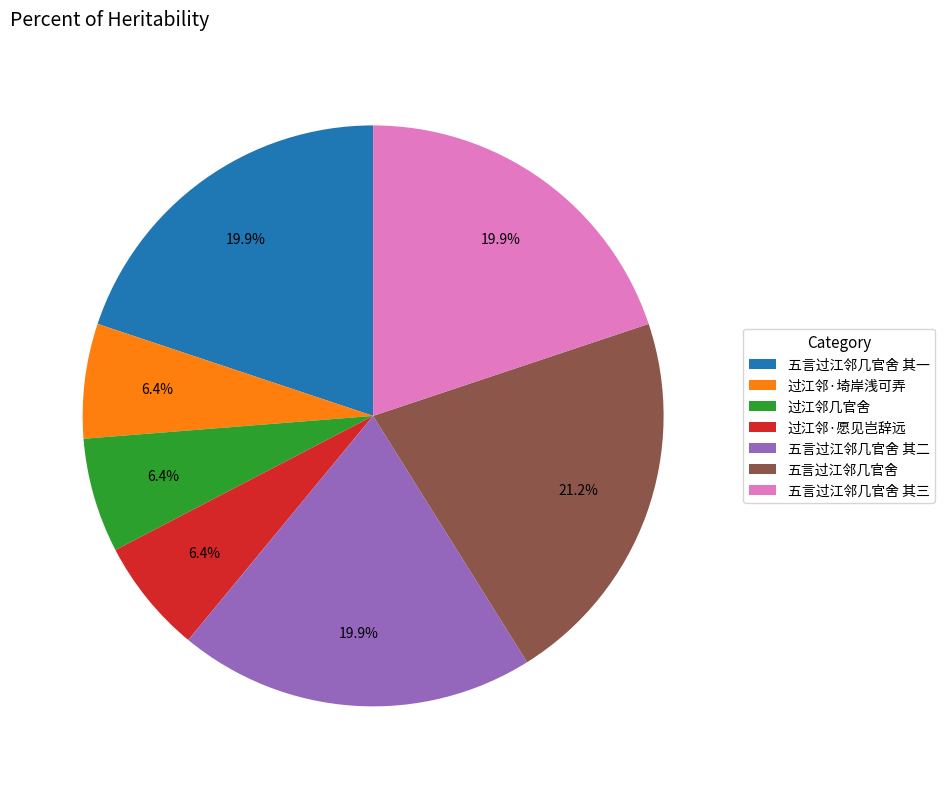

Is there a majority slice in this chart?

No